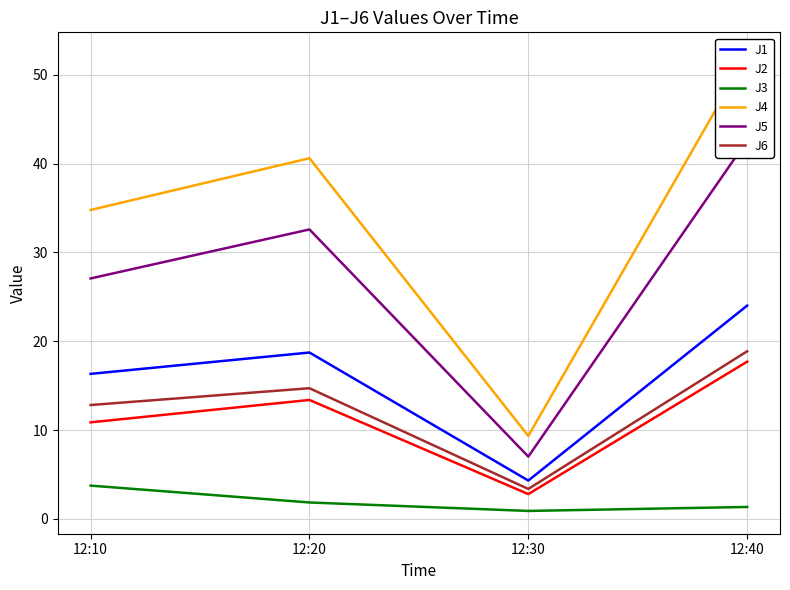

True or false: J4 and J5 cross at least once.

False